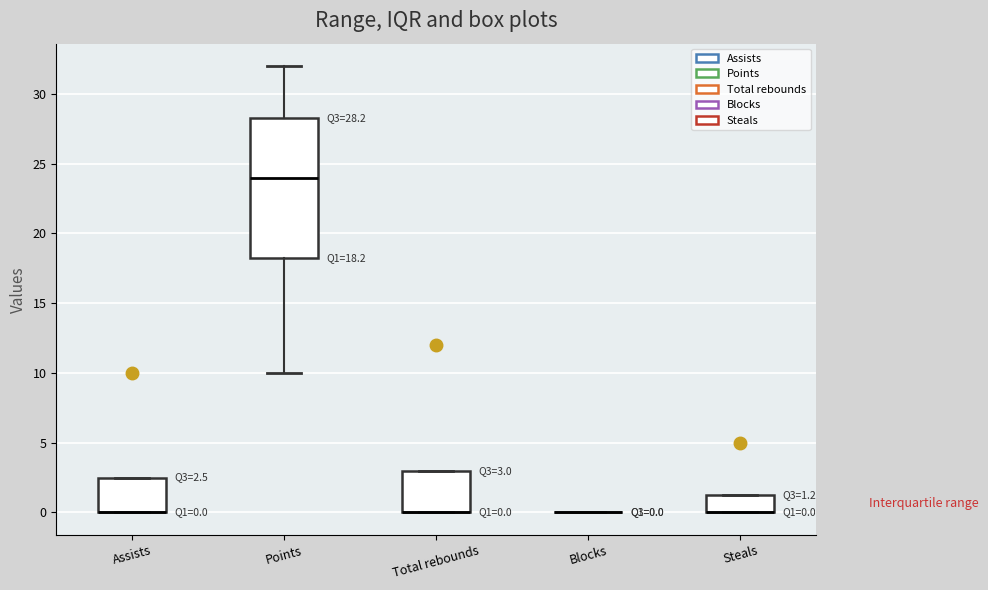

Which box is the tallest, from its lower edge to its upper edge?

Points